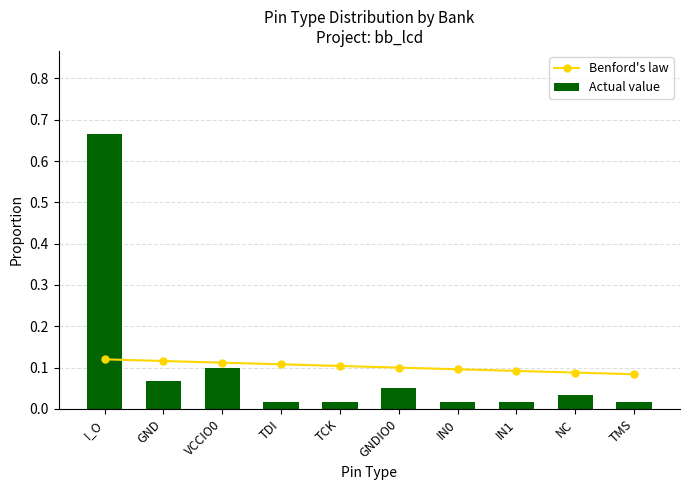

What is the value of the Benford's law bar at the 7th from the left?

0.1